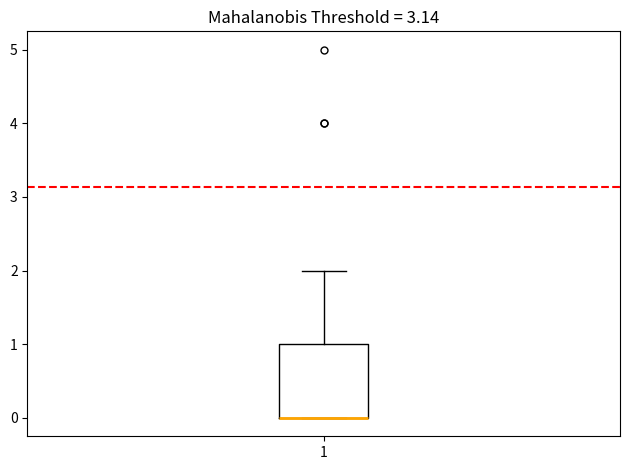

Read this box plot against the y-axis: the position of the median line, the range covered by the box, and the ends of both whiskers. The values are not printed on the chart, so give them approximately, as read against the axis.

median 0 (drawn on the box's lower edge), box 0 to 1, whiskers 0 to 2